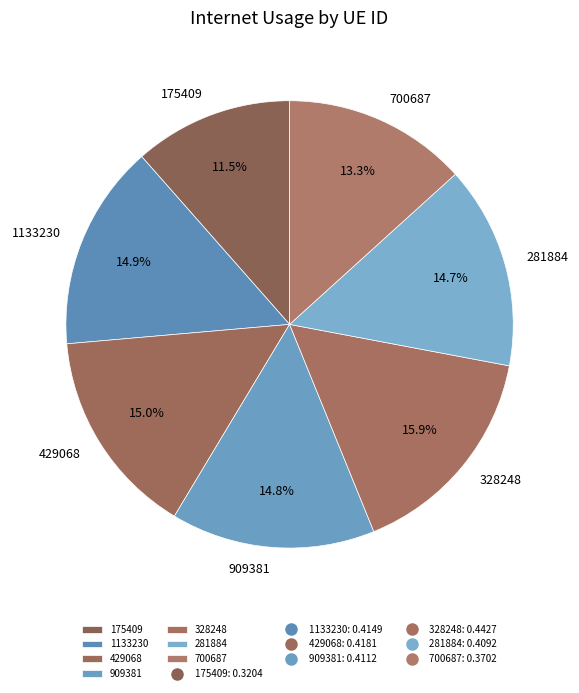

To the nearest percent, what portion does 700687 represent?

13%